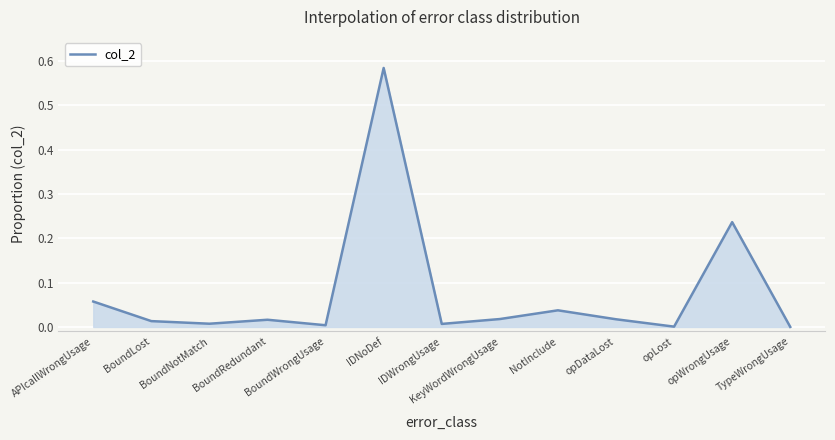

Which has a higher value, opLost or KeyWordWrongUsage?

KeyWordWrongUsage